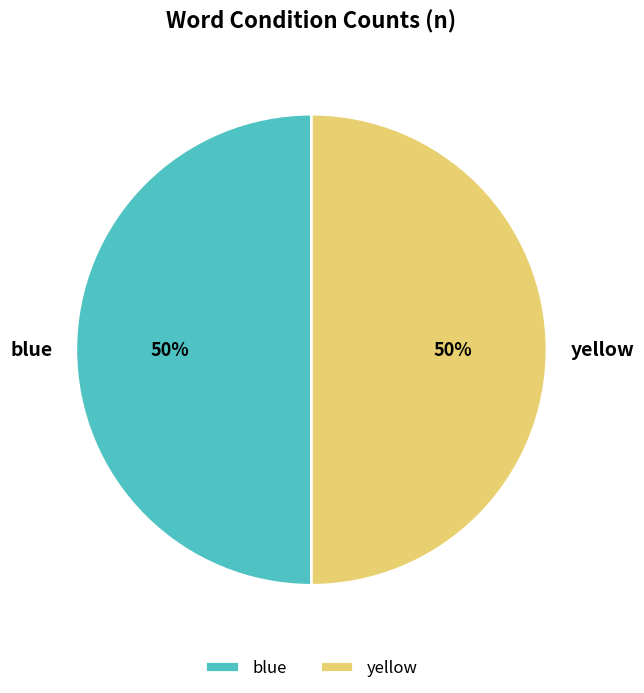

How many slices are in this pie chart?

2